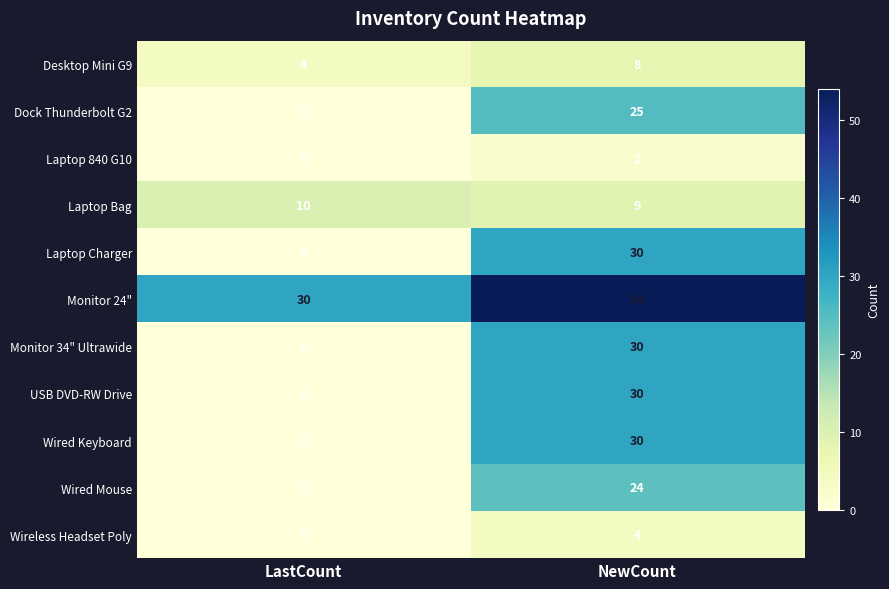

Where is Laptop Bag nearest to the value 9?

NewCount